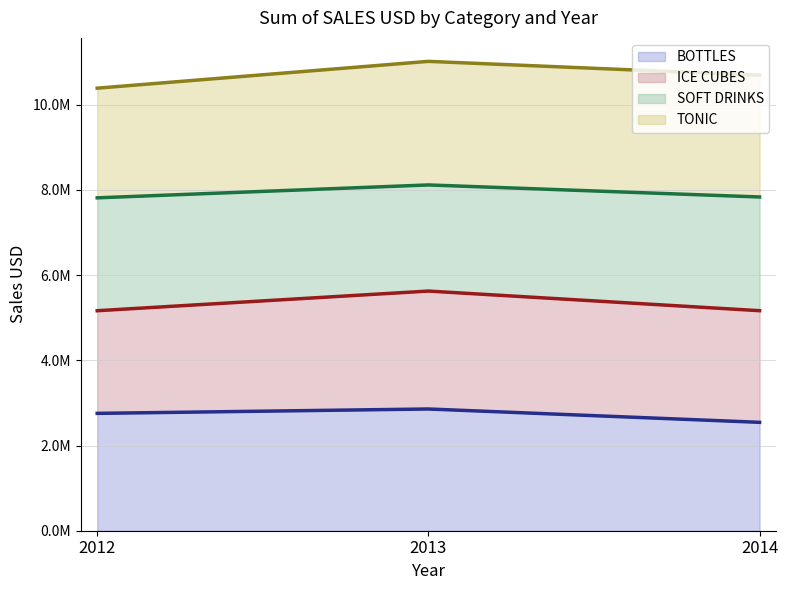

Rank the series by their average value, from lowest to highest.

BOTTLES (line), ICE CUBES (line), SOFT DRINKS (line), TONIC (line)